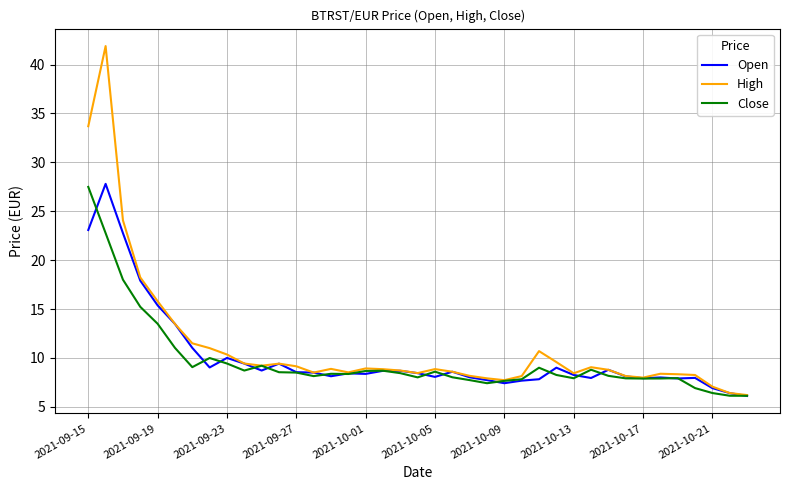

Which series has the widest spread of values?

High